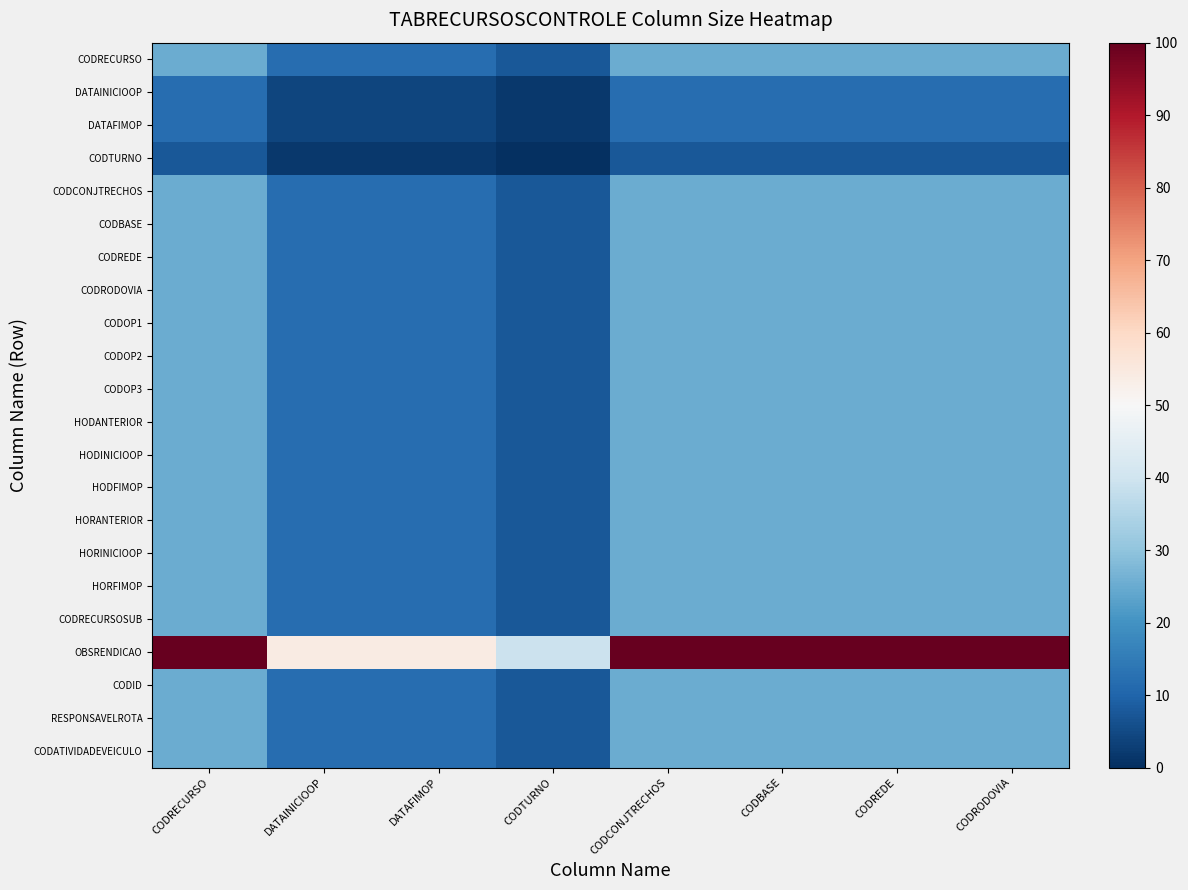

Rank the series at CODTURNO from lowest to highest value.

CODTURNO, DATAINICIOOP, DATAFIMOP, CODRECURSO, CODCONJTRECHOS, CODBASE, CODREDE, CODRODOVIA, CODOP1, CODOP2, CODOP3, HODANTERIOR, HODINICIOOP, HODFIMOP, HORANTERIOR, HORINICIOOP, HORFIMOP, CODRECURSOSUB, CODID, RESPONSAVELROTA, CODATIVIDADEVEICULO, OBSRENDICAO